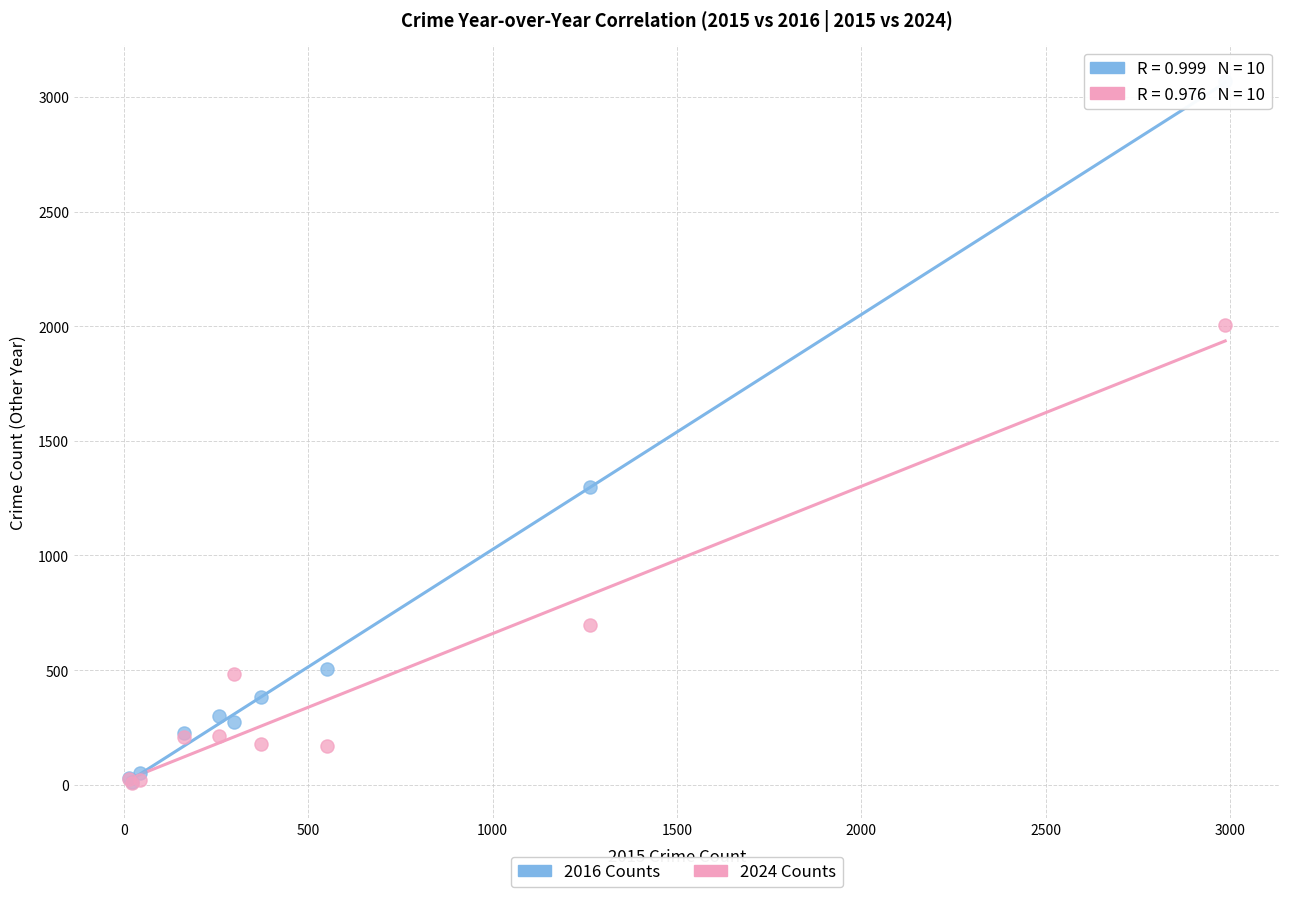

Across all series, what Y value is closest to 1539?

1297